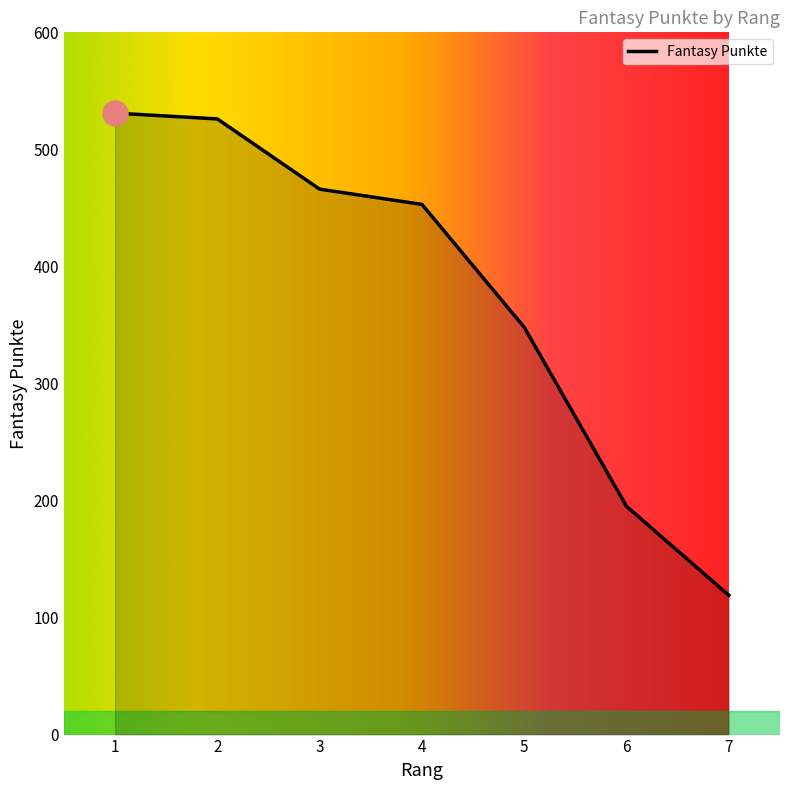

True or false: there are more than 2 points higher than both neighbors.

False